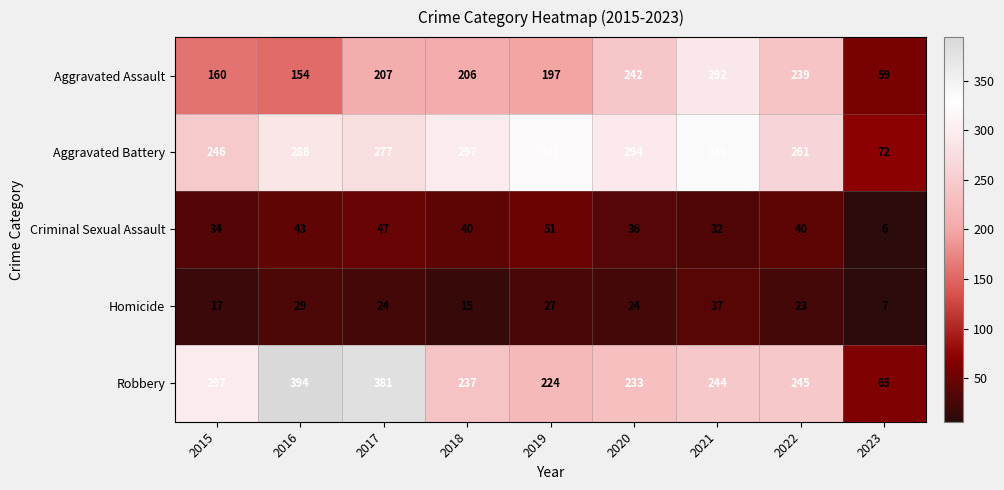

At which category is the sum across all series the highest?

2021